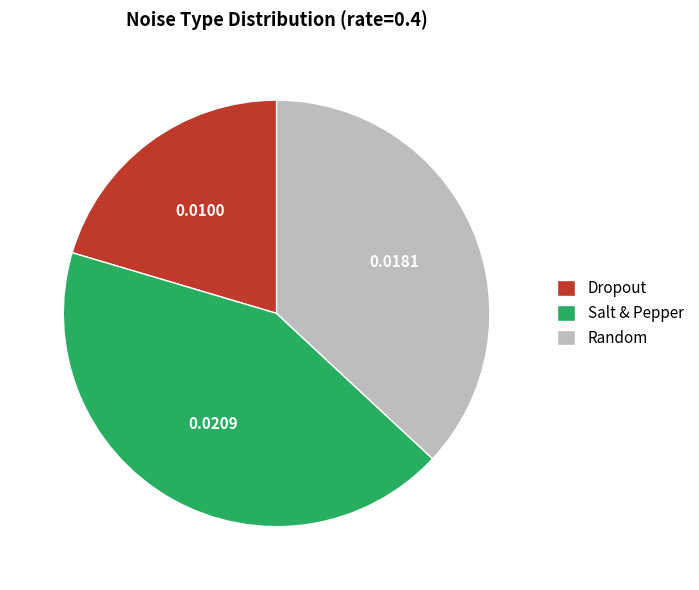

How many slices are in this pie chart?

3